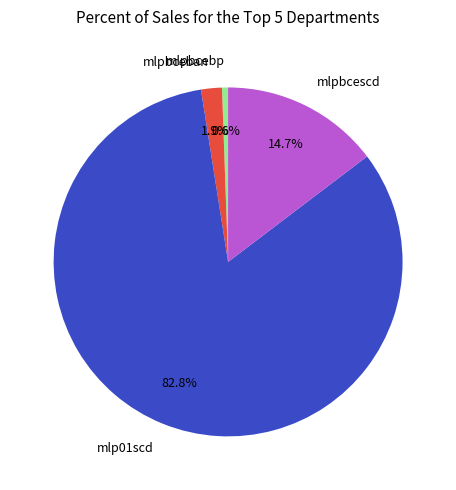

What is the smallest slice in the pie chart?

mlpbcebp